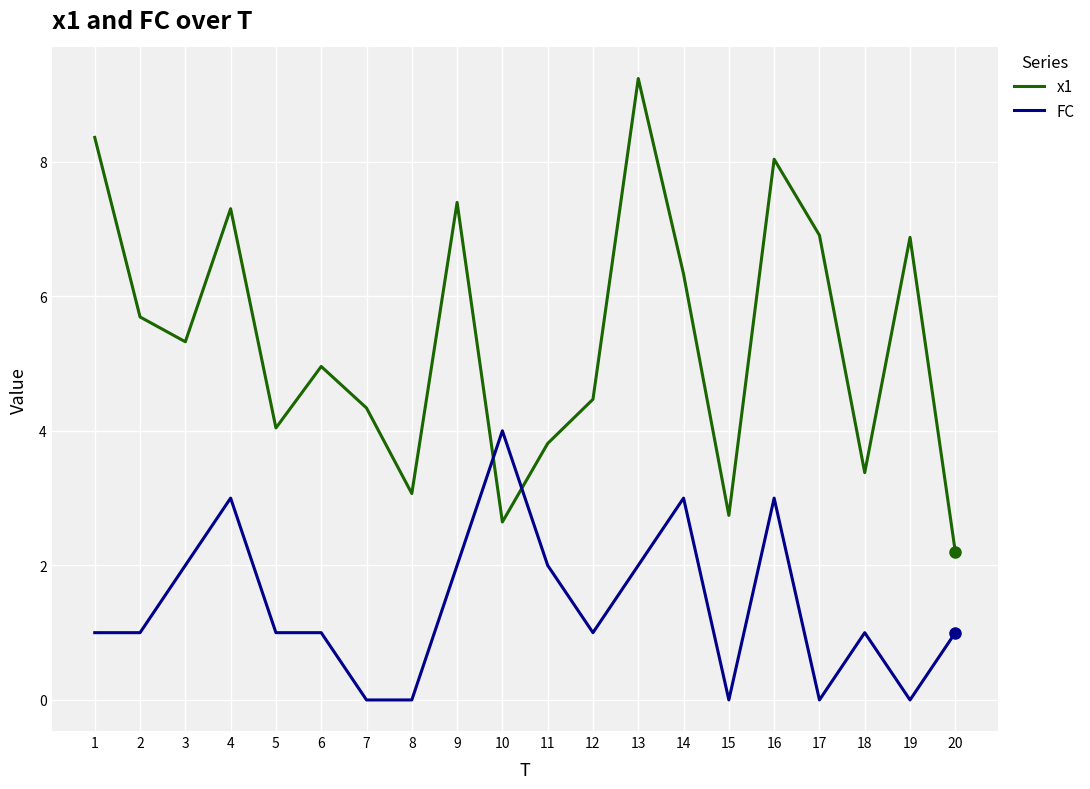

At which label does x1 first exceed 5?

1